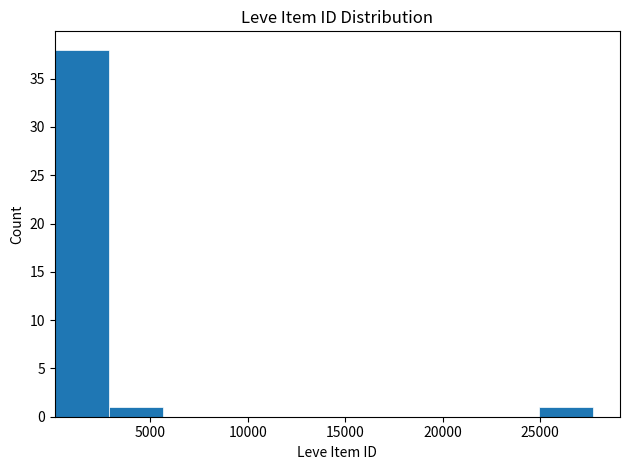

Over which range of the x-axis is the bar tallest?

0 to 3000